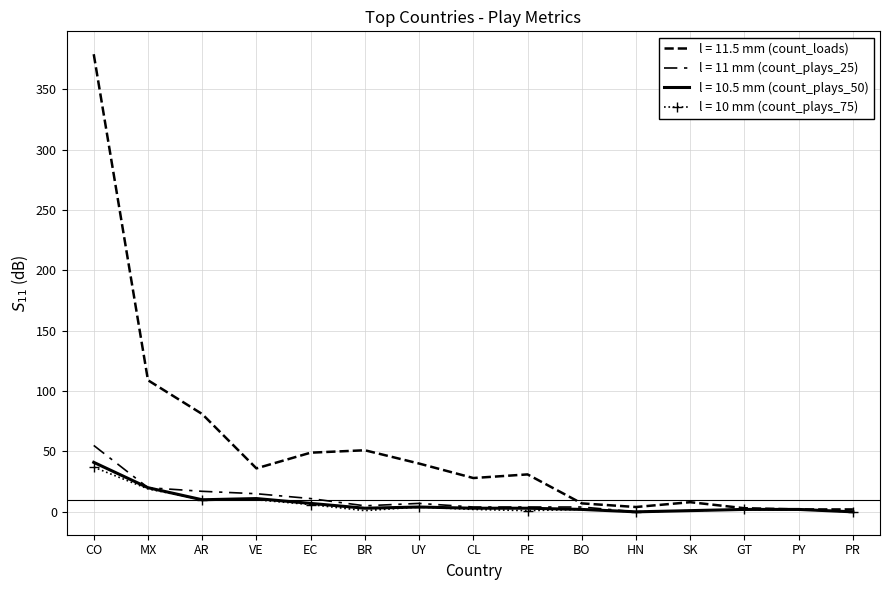

Between CO and PR, which series saw the biggest shift?

count_loads